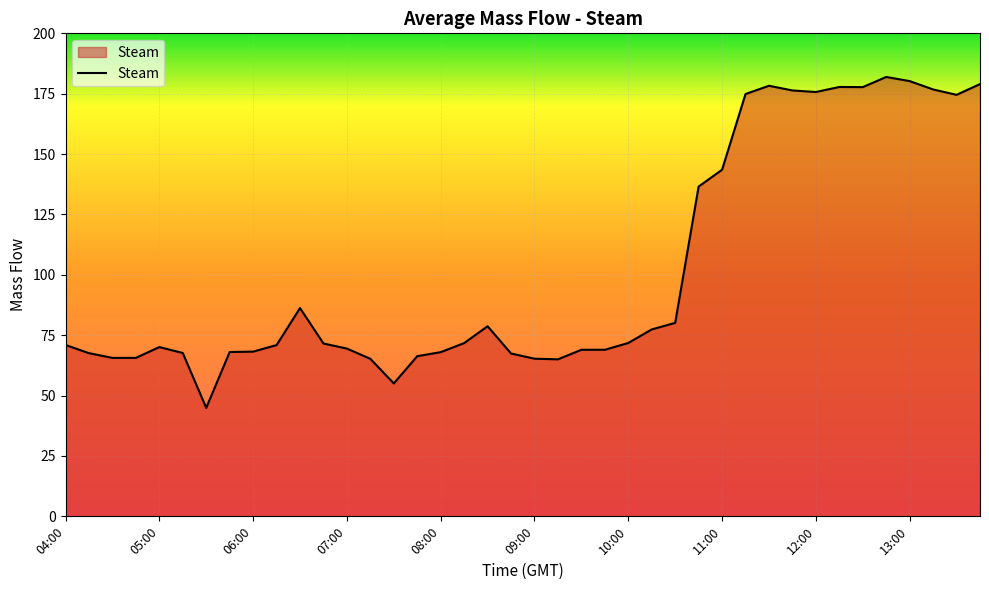

What is the greatest value displayed?

181.9